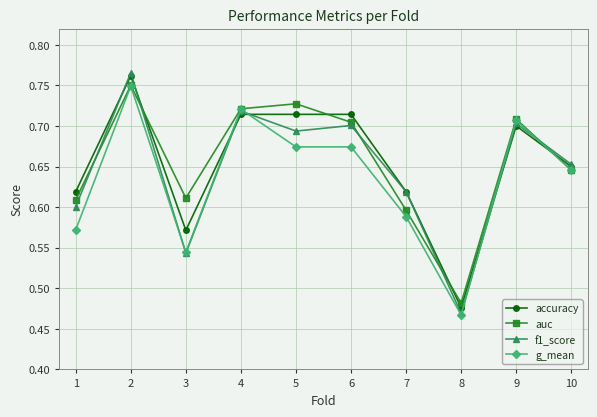

At which category does g_mean reach its first local valley?

3